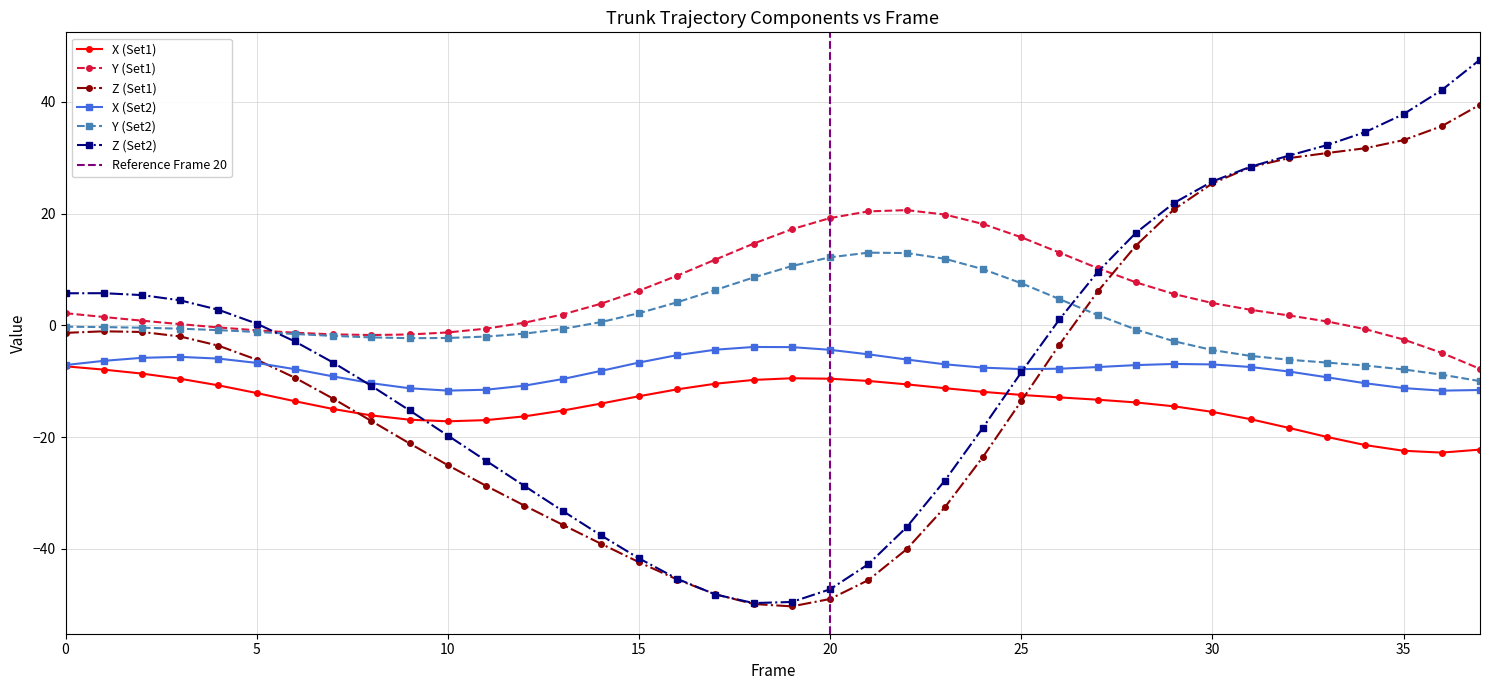

What is the approximate value of X (Set2) at 5?

-6.7